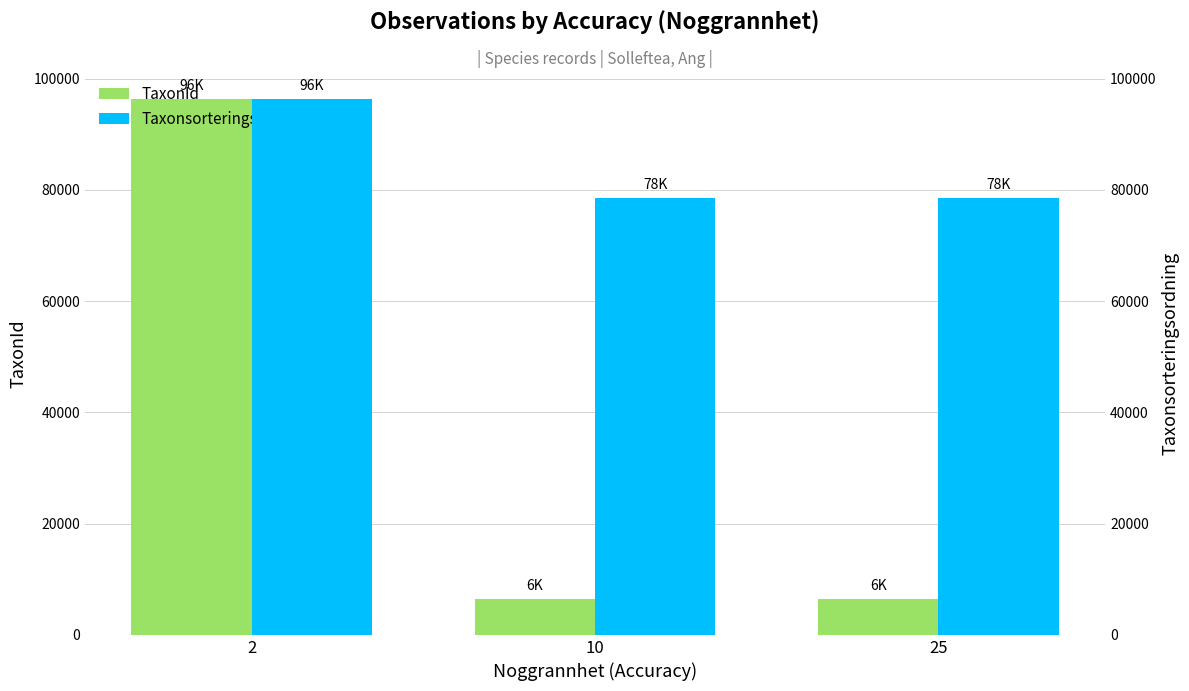

Count the Taxonsorteringsordning values in the range 78569 to 96334.

3